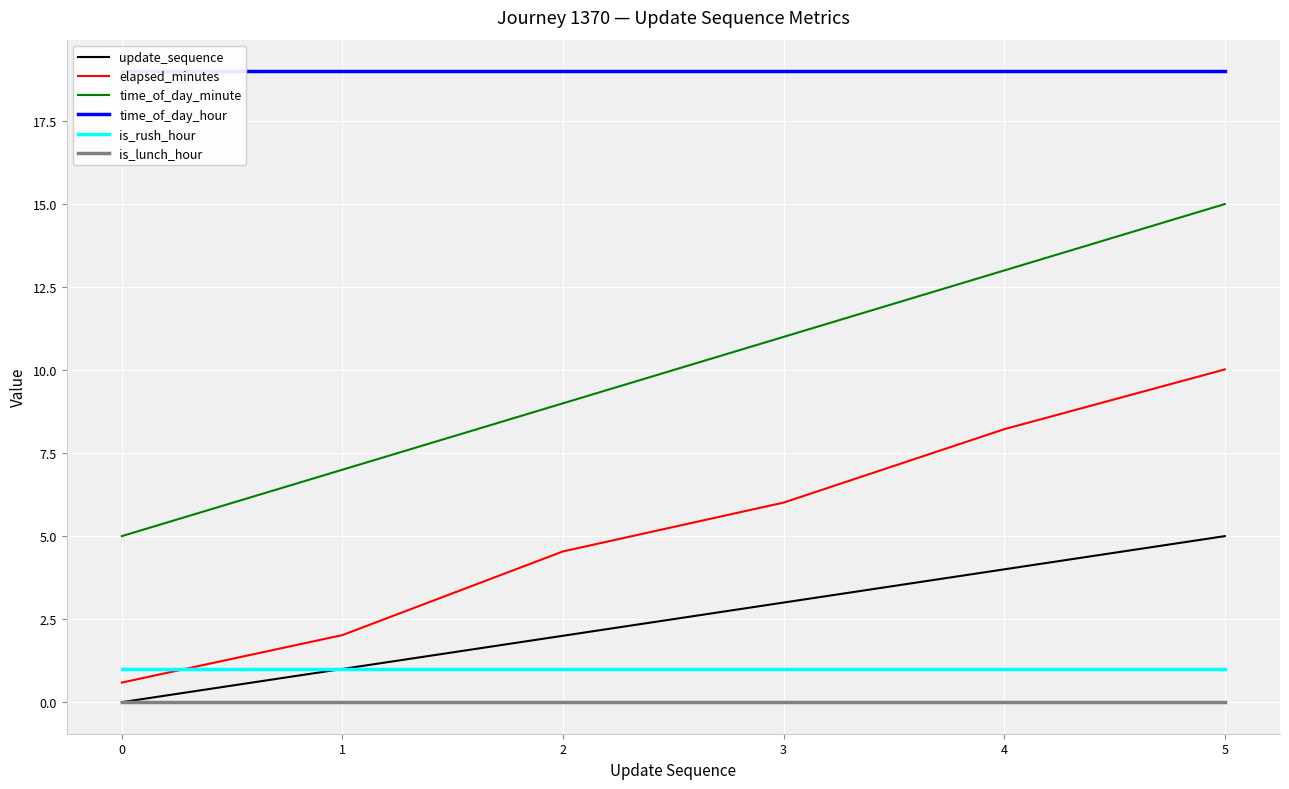

True or false: is_rush_hour and is_lunch_hour cross at least once.

False